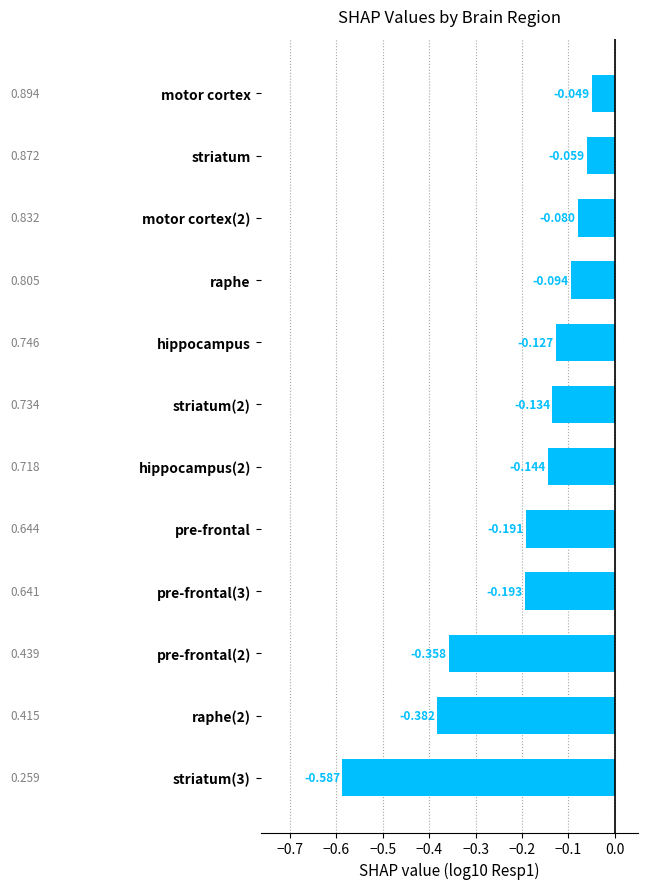

At which category does the chart reach its peak across all series?

motor cortex